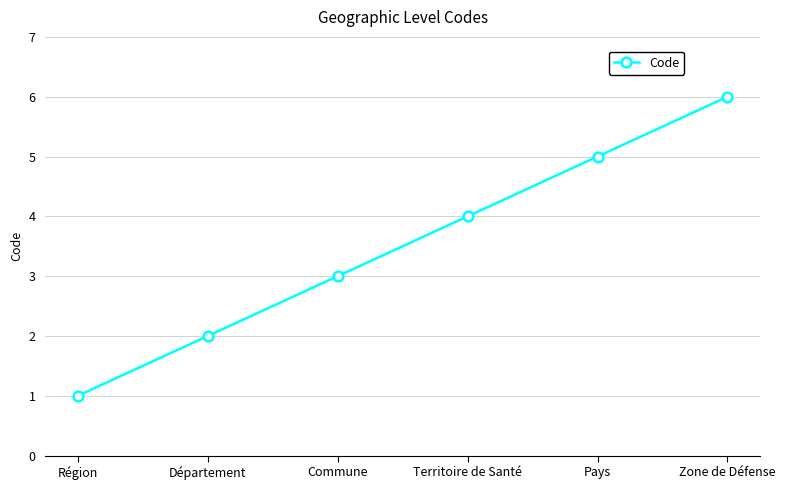

Rank the categories by value from highest to lowest.

Zone de Défense, Pays, Territoire de Santé, Commune, Département, Région